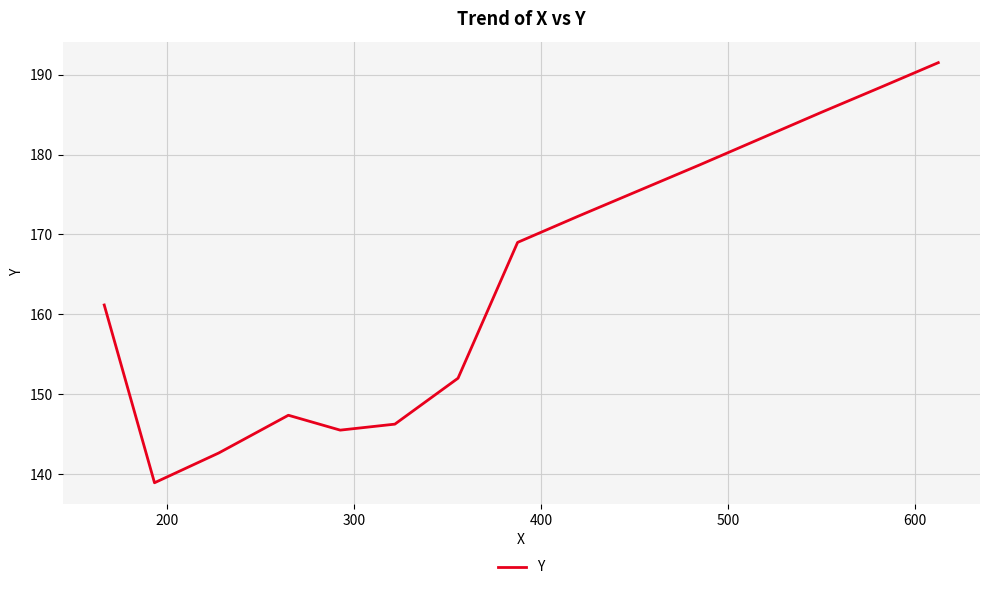

What is the maximum value shown in the chart?

191.5